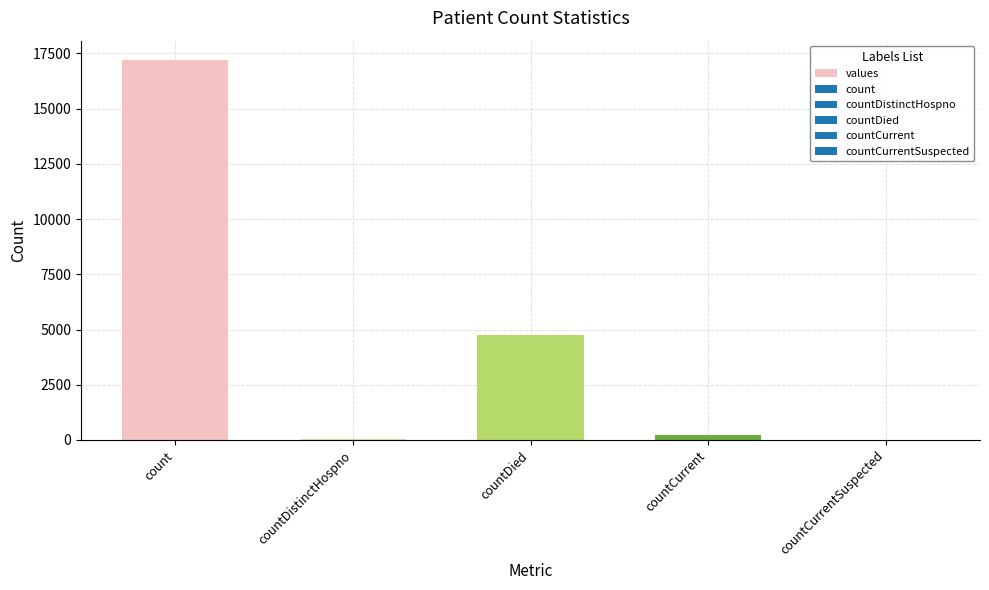

How many data points does each series have?

5